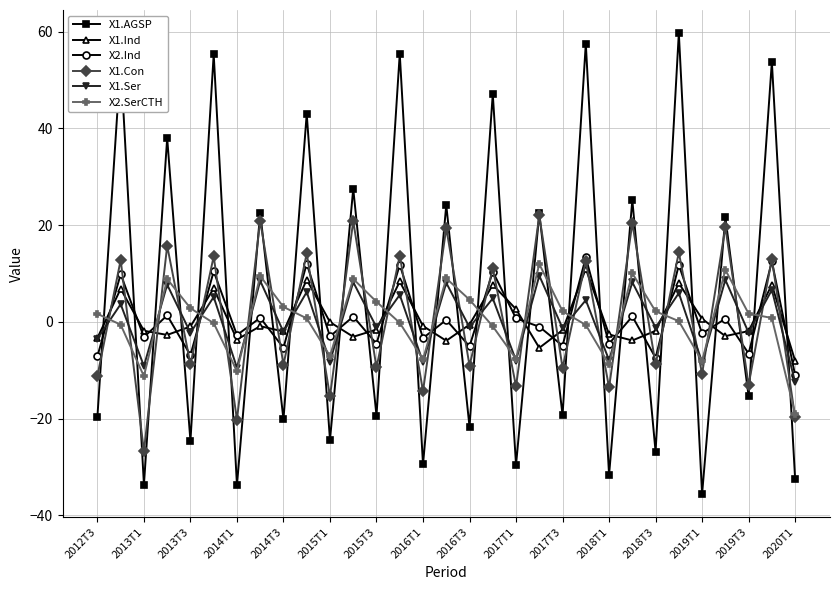

True or false: X1.AGSP has more than 1 interior local peaks.

True